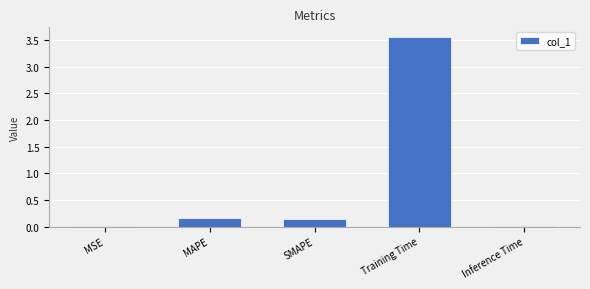

Is it true that the value at MAPE is 0.3?

False